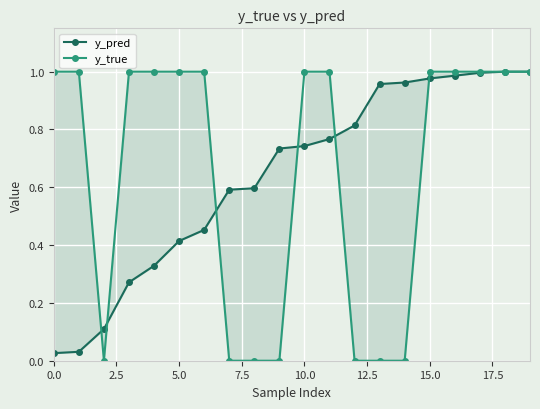

What is the average value of the y_true series?

0.7